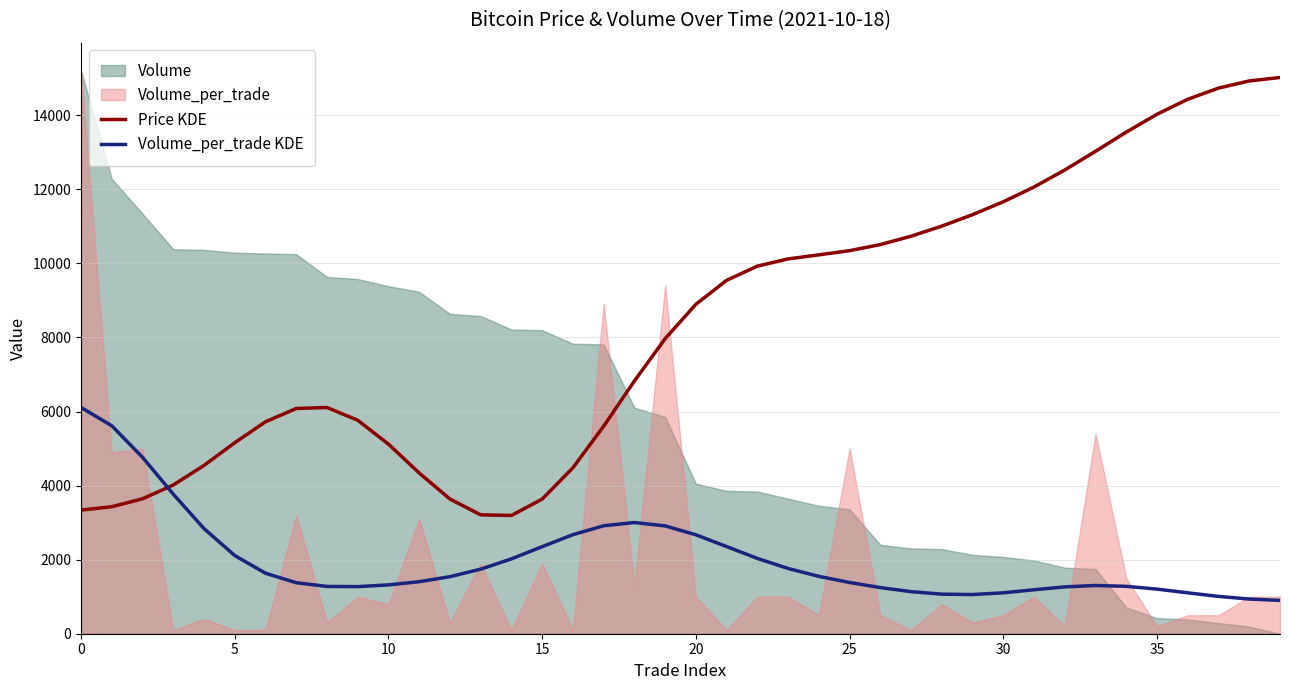

How many intersections are there between Volume_per_trade KDE and Price KDE?

1